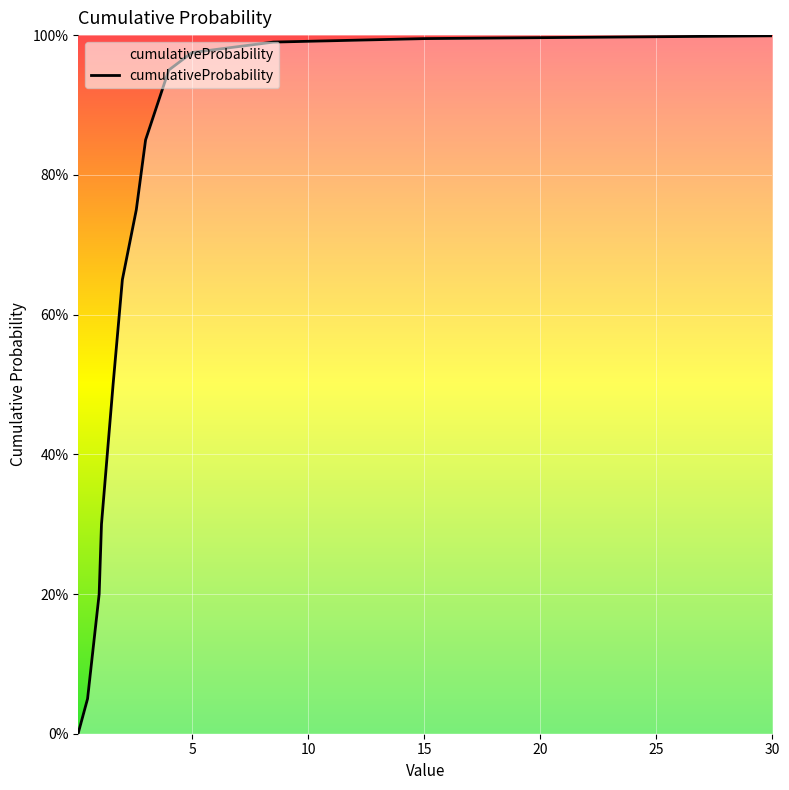

Rank the categories by value from highest to lowest.

30.0, 15.0, 8.5, 5.0, 4.0, 3.0, 2.6, 2.0, 1.6, 1.1, 1.0, 0.5, 0.1